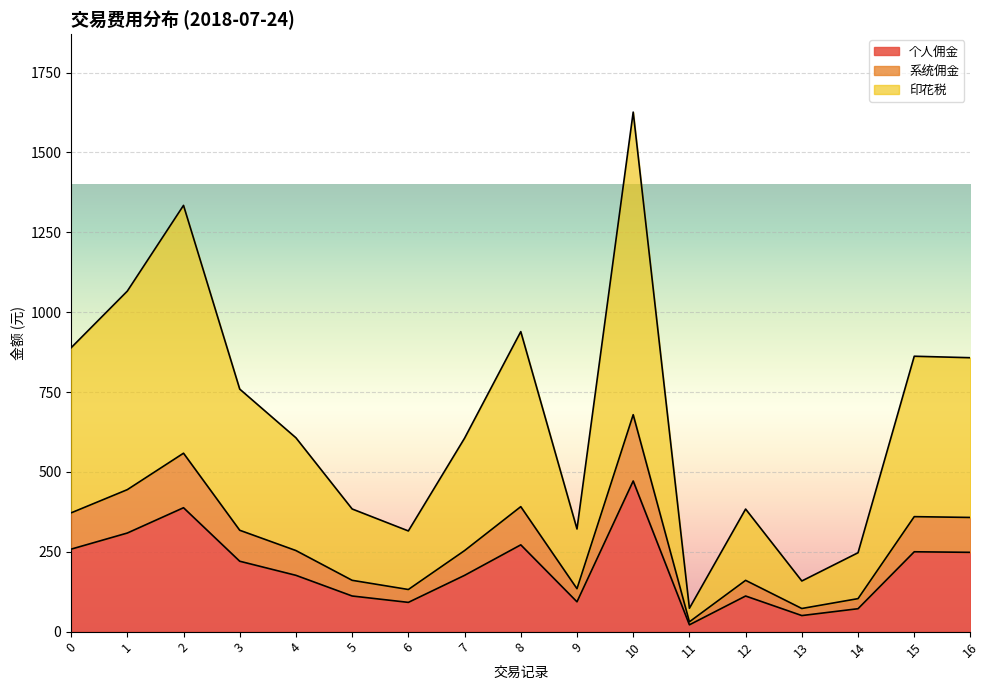

Which category has the highest value across all series?

10